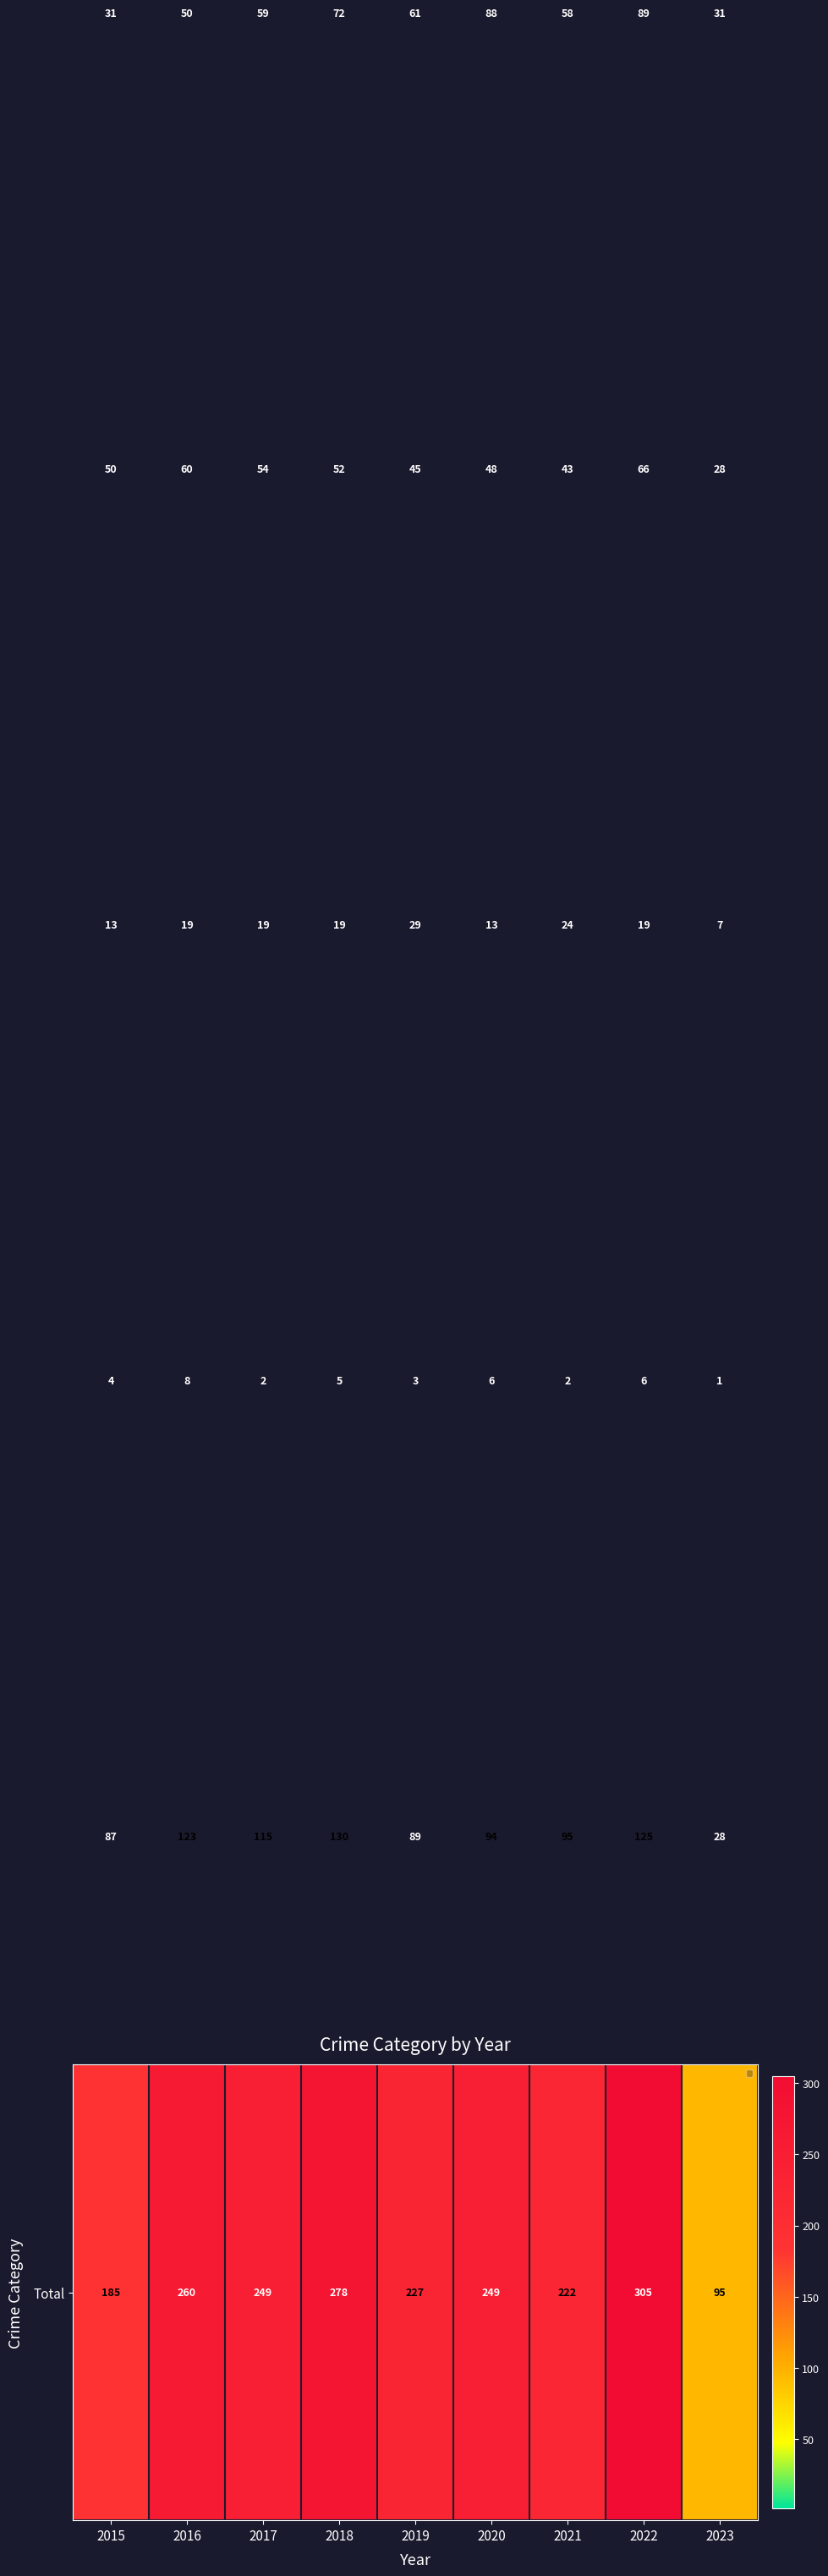

At which category is the sum across all series the highest?

2022